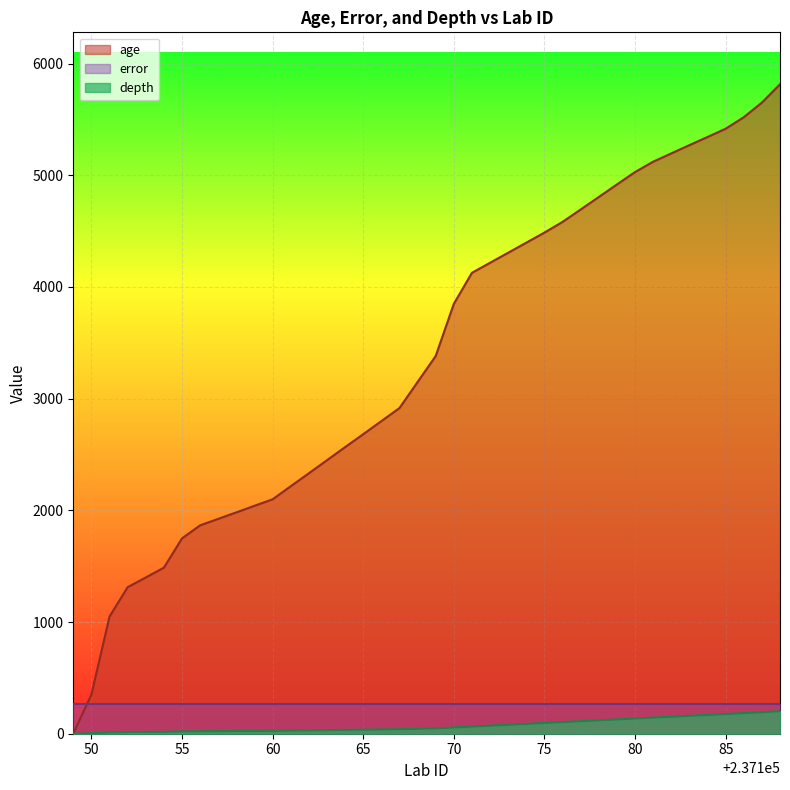

What is the highest value of the depth series?

202